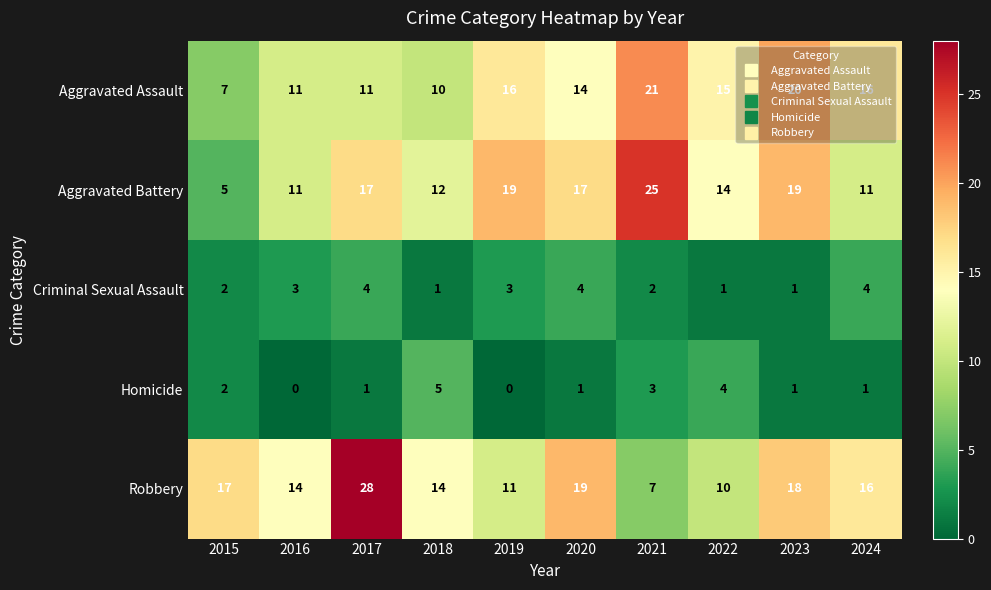

What is the sum of the Robbery values at 2021 and 2016?

21